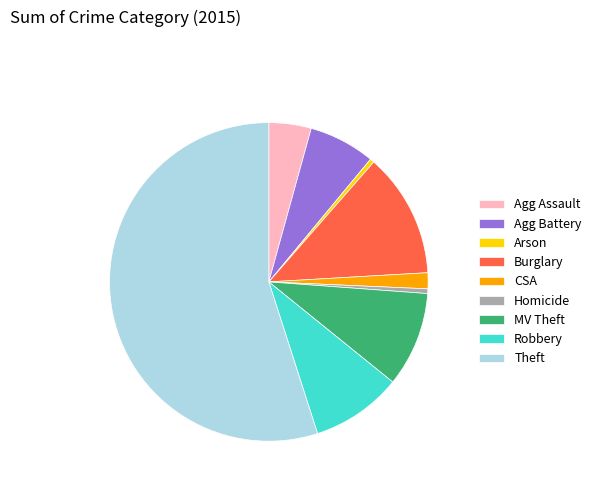

True or false: Agg Assault accounts for 4% of the total.

True